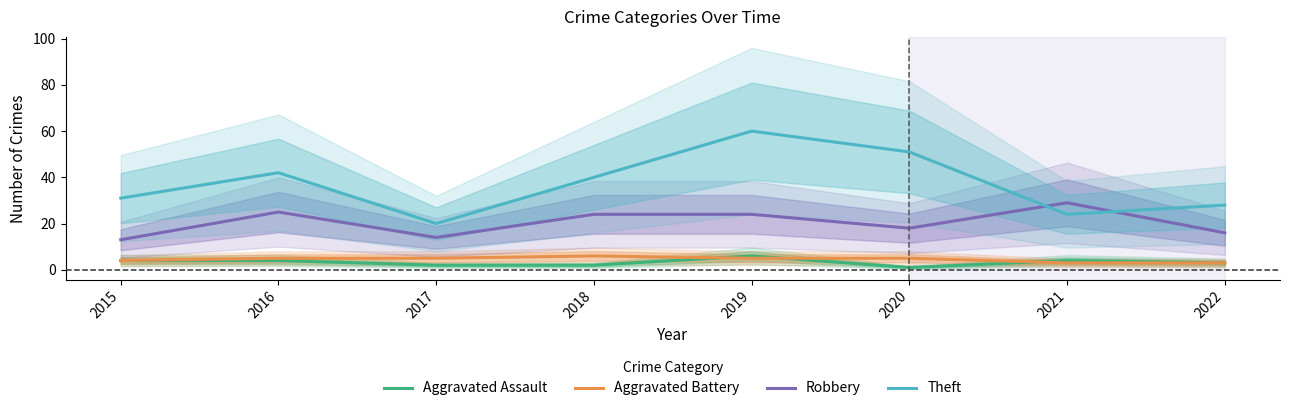

Is this an area chart (filled region under the line)?

No